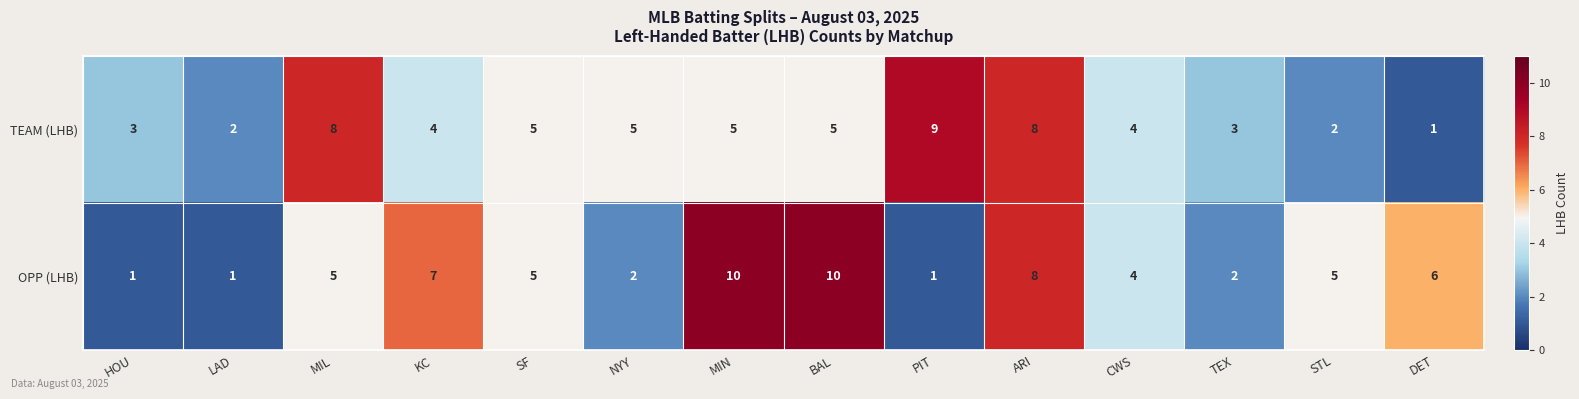

Where does the TEAM (LHB) series first go above 5?

MIL